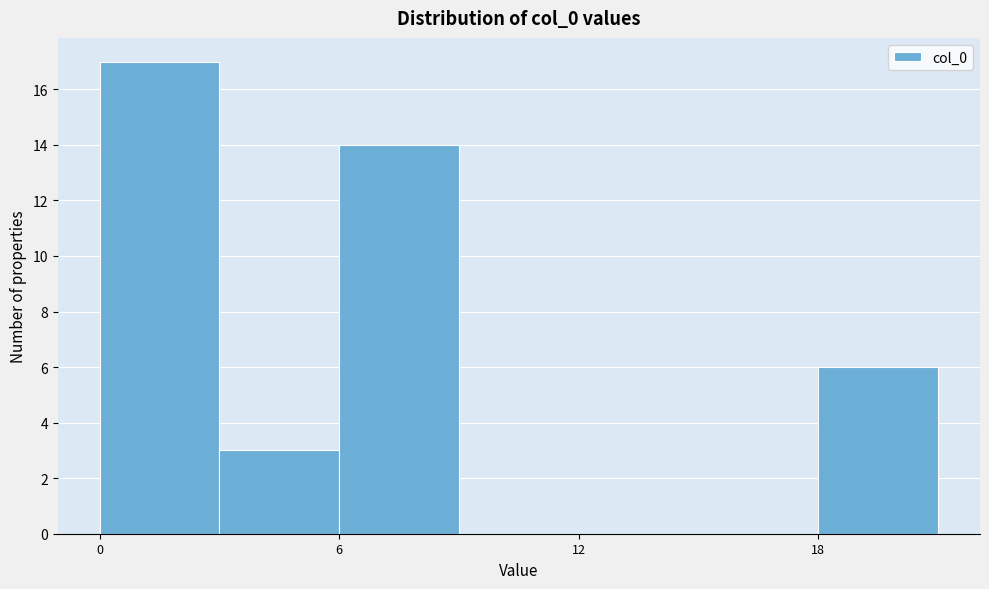

Read against the x-axis, roughly where is the centre of the tallest bar?

2